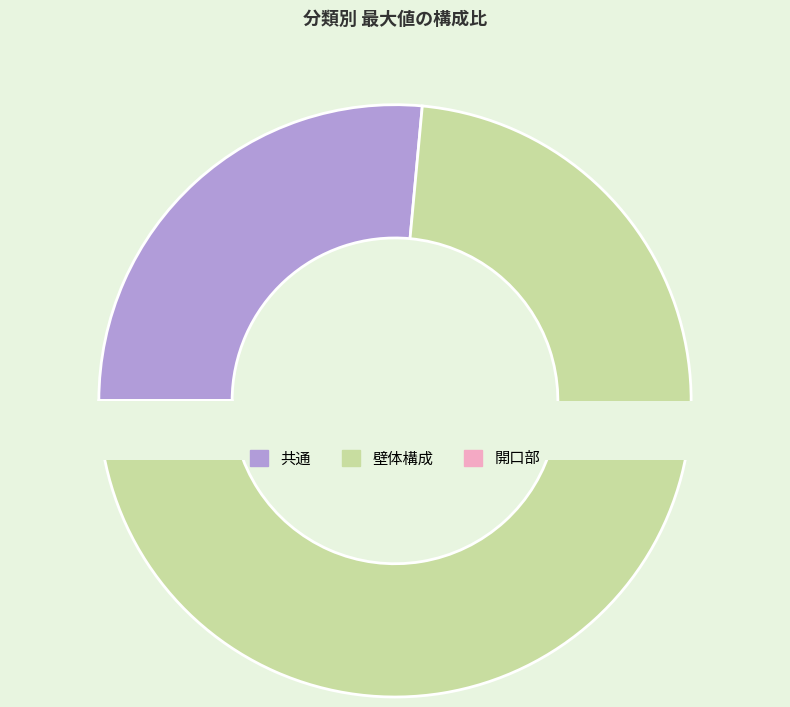

Does any single category account for the majority?

Yes